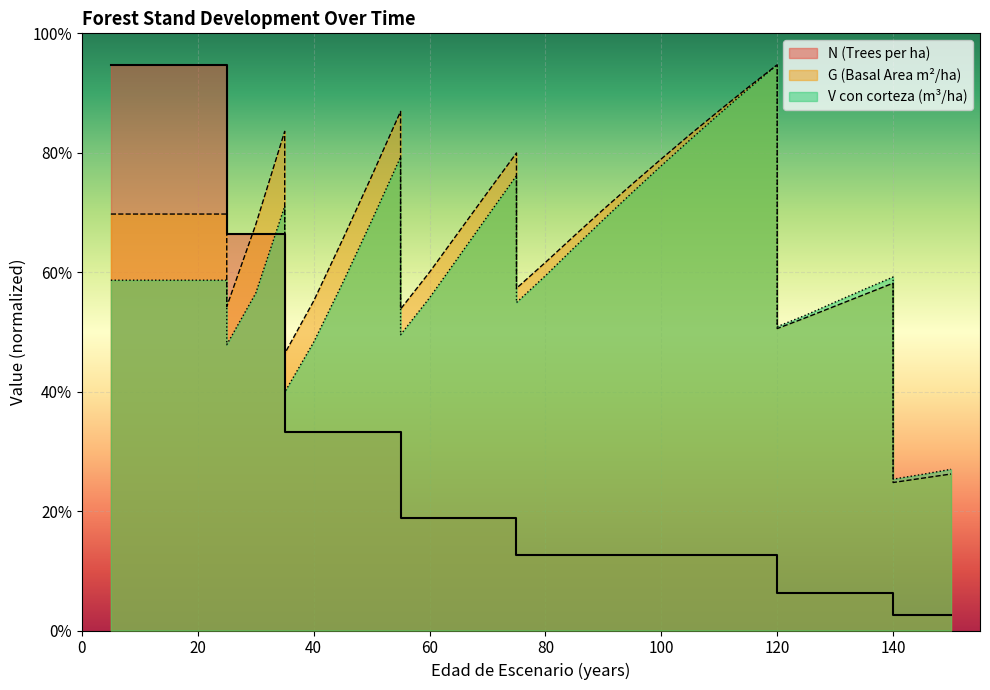

Which category has the highest value across all series?

120